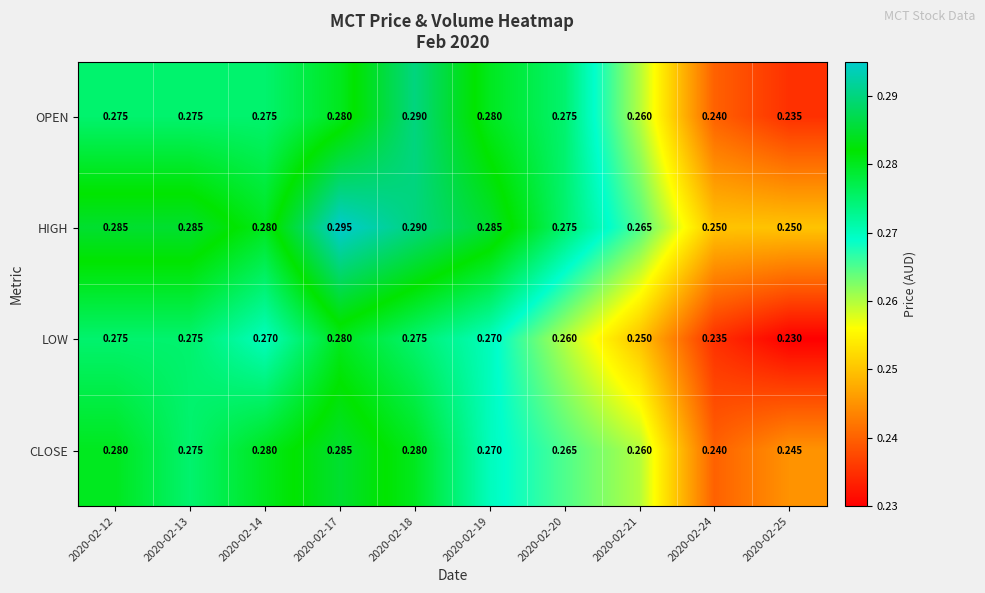

Which series has the largest range (max minus min)?

OPEN